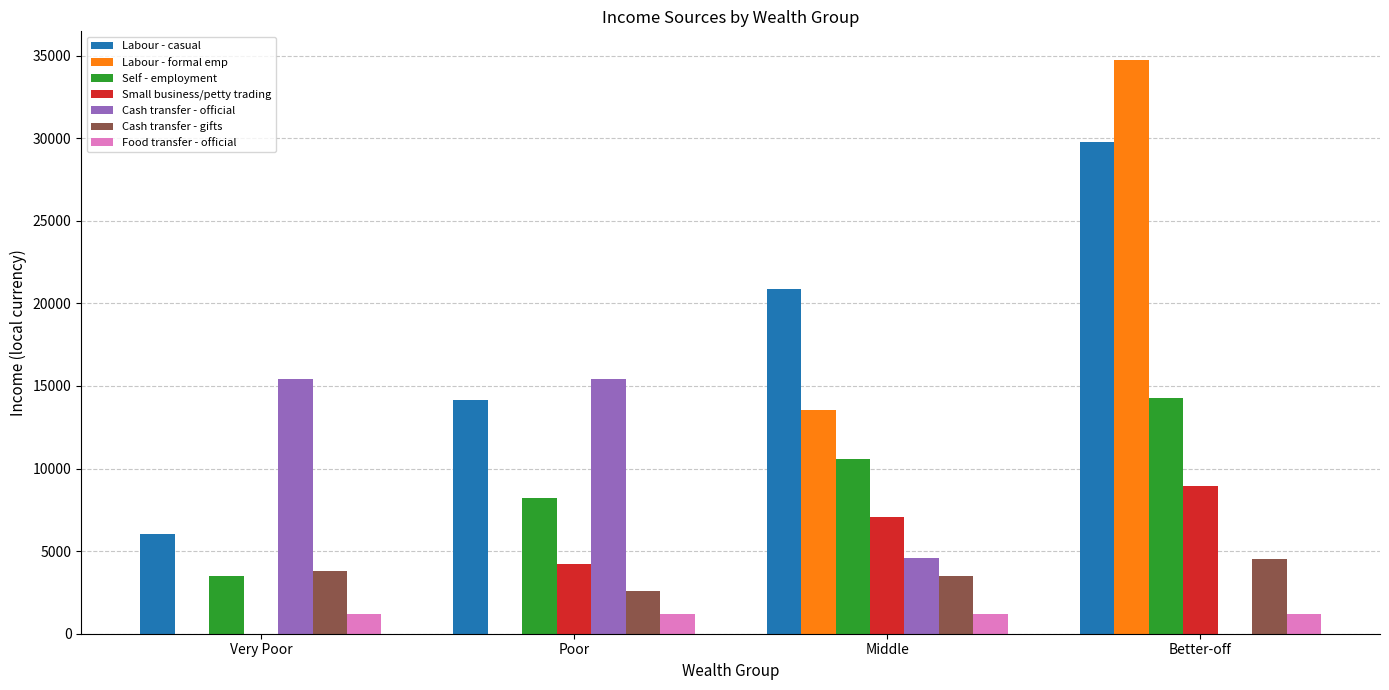

Between Poor and Better-off, which series saw the biggest shift?

Labour - formal emp